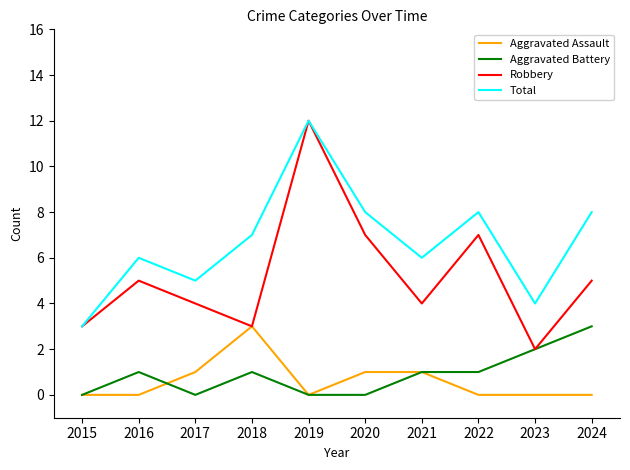

At which label does Robbery reach its minimum?

2023